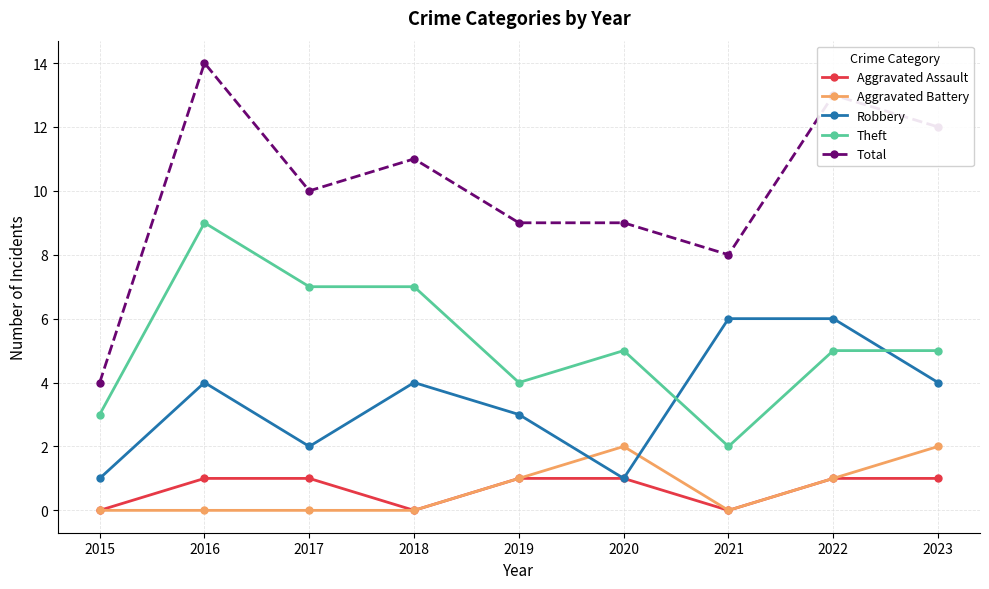

The value of Robbery at 2015 is 1. True or false?

True